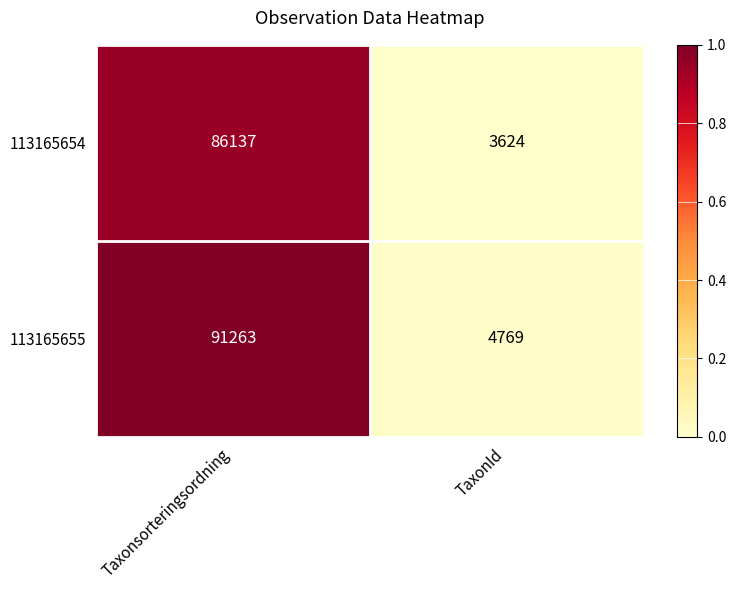

True or false: 113165654 has a value of 6509 at TaxonId.

False